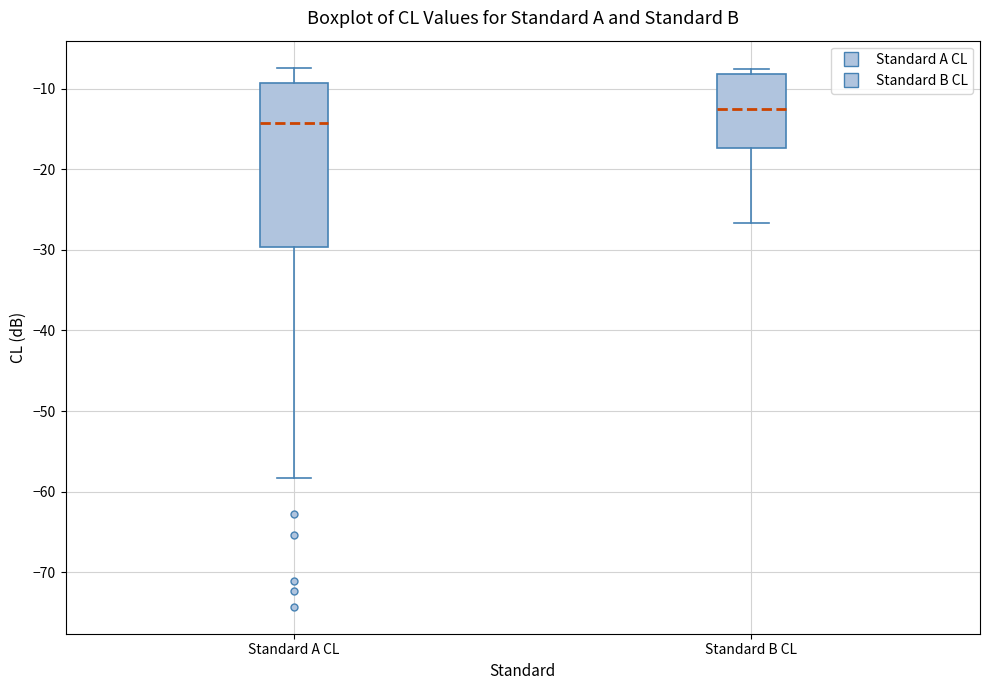

Reading left to right, read every box against the y-axis: the position of its median line, the range the box covers, and the ends of its whiskers. The values are not printed on the chart, so give them approximately, as read against the axis.

Standard A CL: median -14, box -30 to -9, whiskers -58 to -7
Standard B CL: median -13, box -17 to -8, whiskers -27 to -8 (just above the box's upper edge)